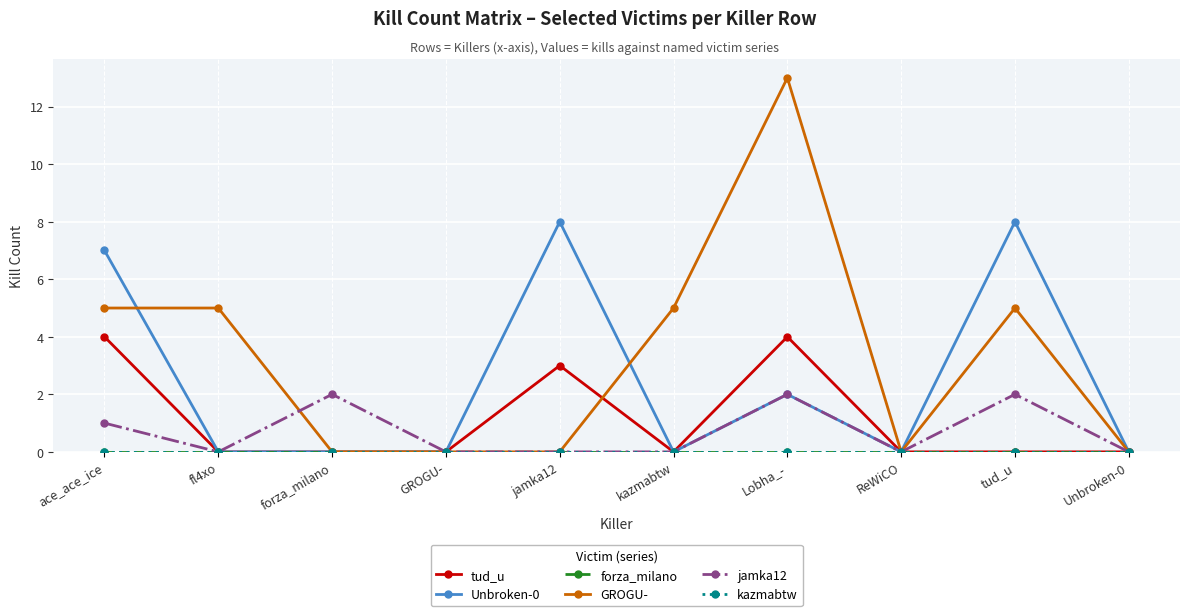

Does the chart have visible grid lines?

Yes